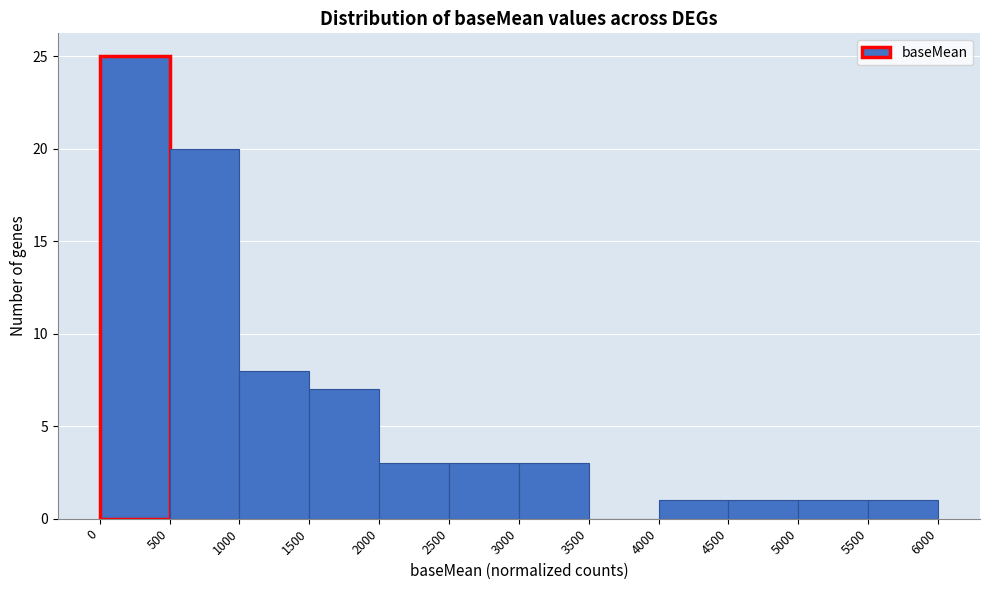

Reading left to right, transcribe this chart: for each bar, give the range it covers on the x-axis and its height. The values are not printed on the chart, so give them approximately, as read against the axis.

0 to 500: 25
500 to 1000: 20
1000 to 1500: 8
1500 to 2000: 7
2000 to 2500: 3
2500 to 3000: 3
3000 to 3500: 3
3500 to 4000: 0
4000 to 4500: 1
4500 to 5000: 1
5000 to 5500: 1
5500 to 6000: 1